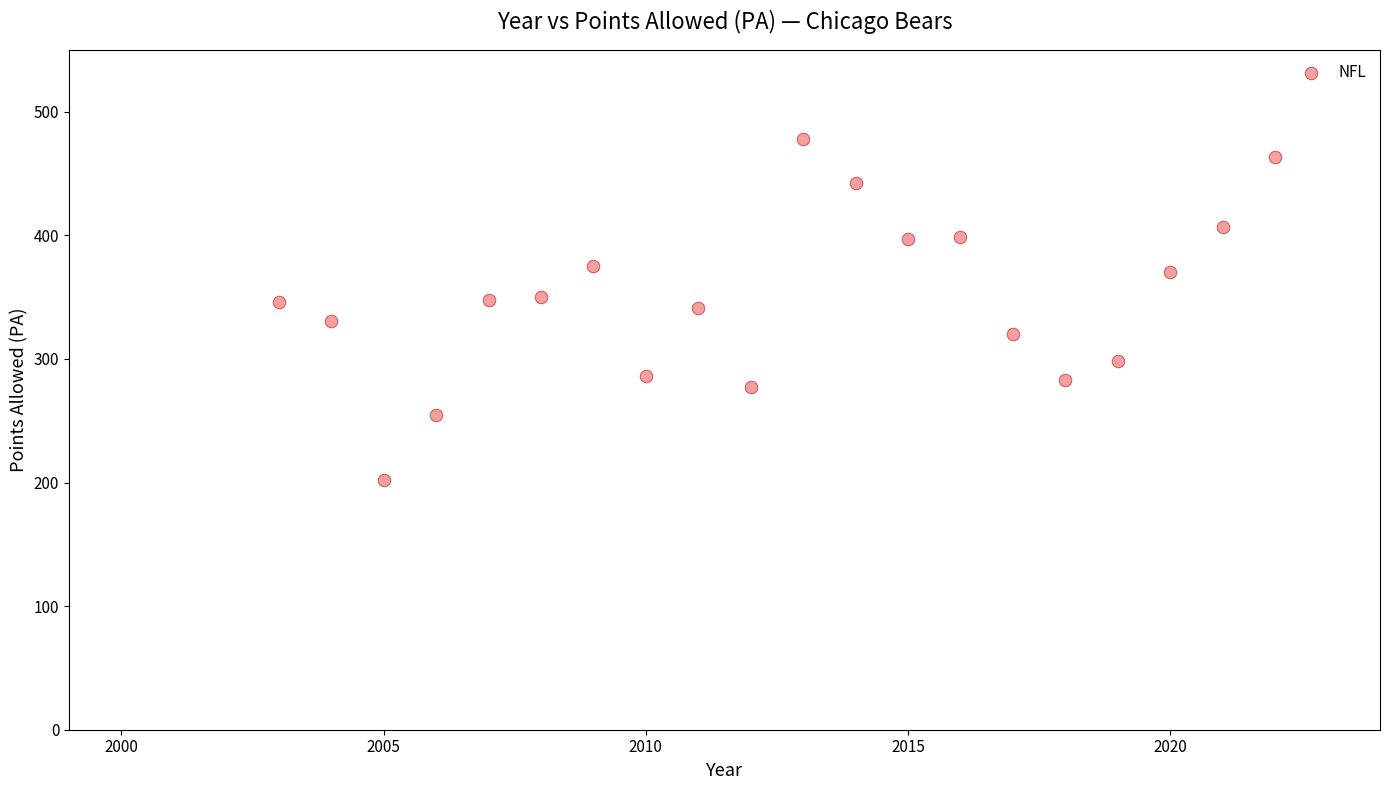

What is the range of X values (max minus min)?

19